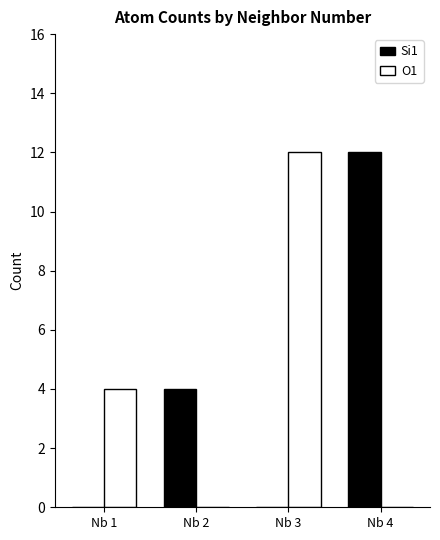

What is the maximum value for Si1?

12